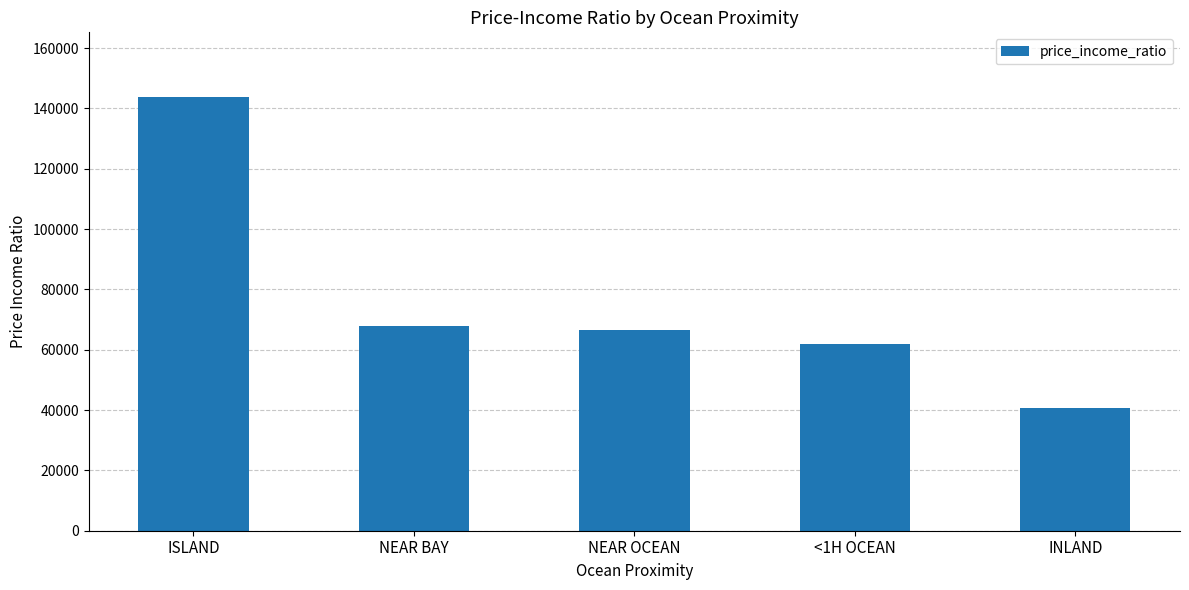

What position from the right is ISLAND?

5